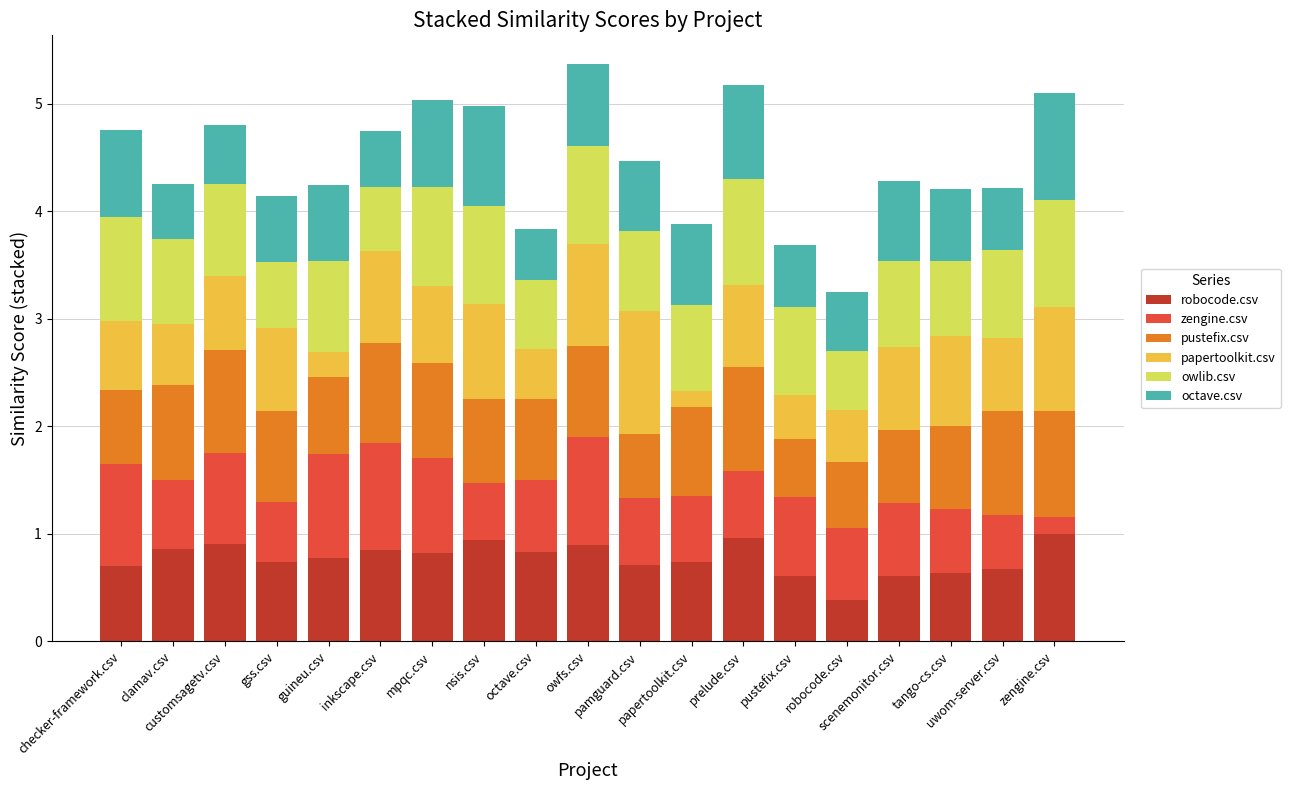

How many bars are there in total?

19